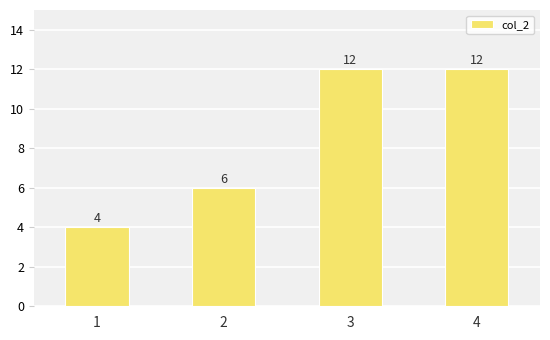

Read the value at 1.

4